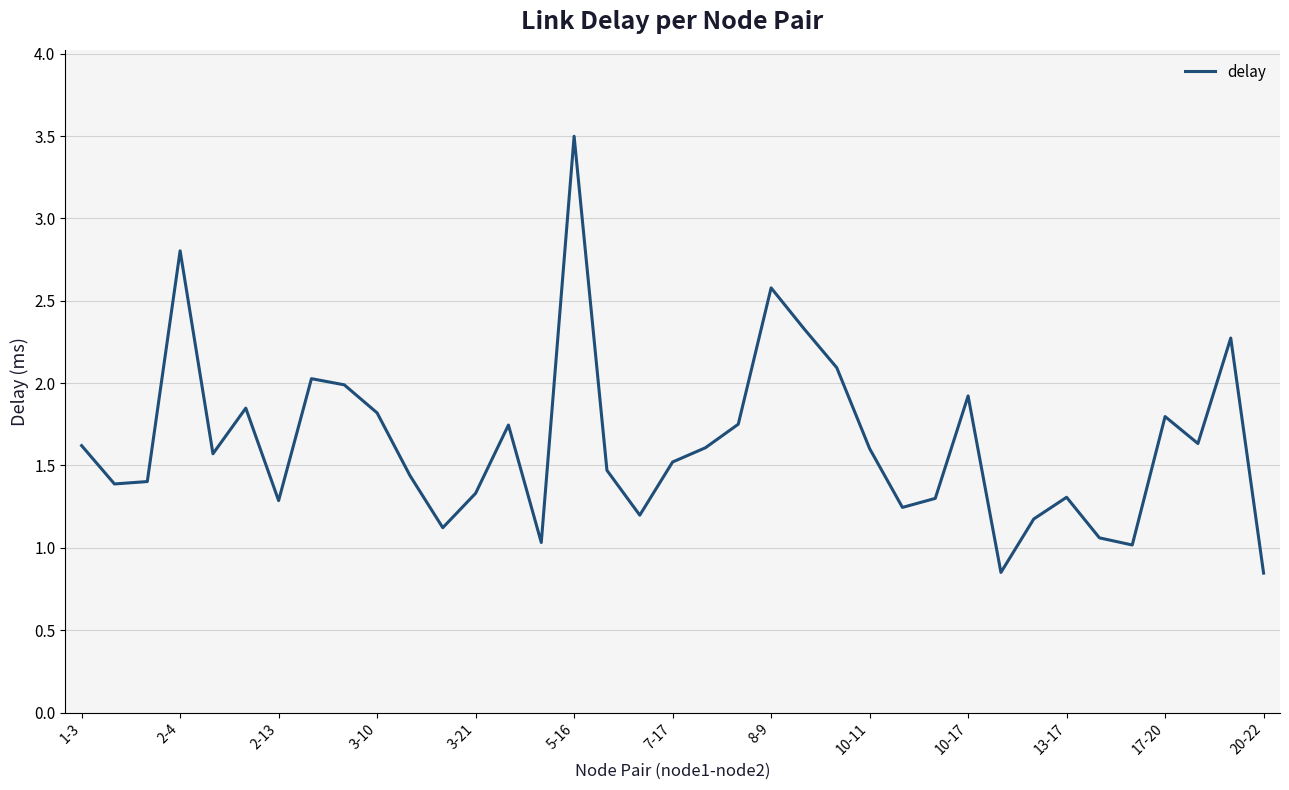

What is the average value?

1.6